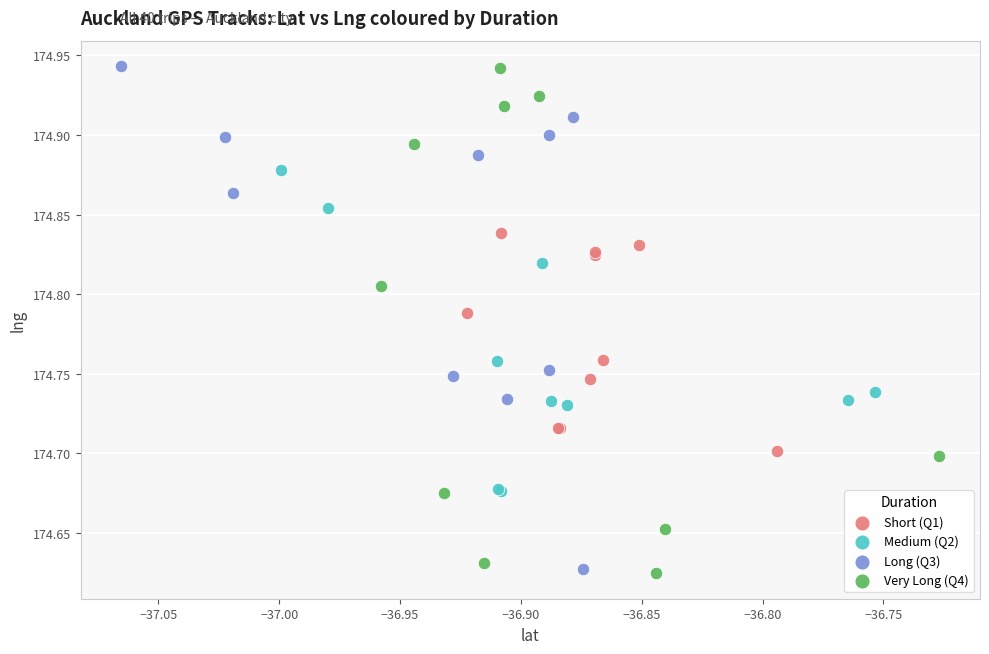

What are all the series names shown in the legend?

Short (Q1), Medium (Q2), Long (Q3), Very Long (Q4)